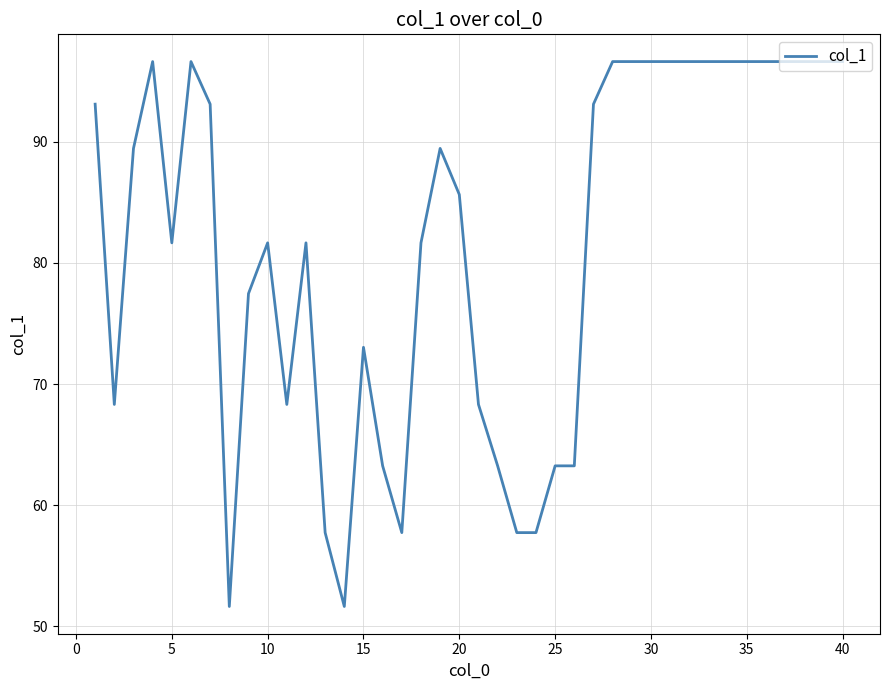

What is the difference between the maximum and minimum values?

45.0